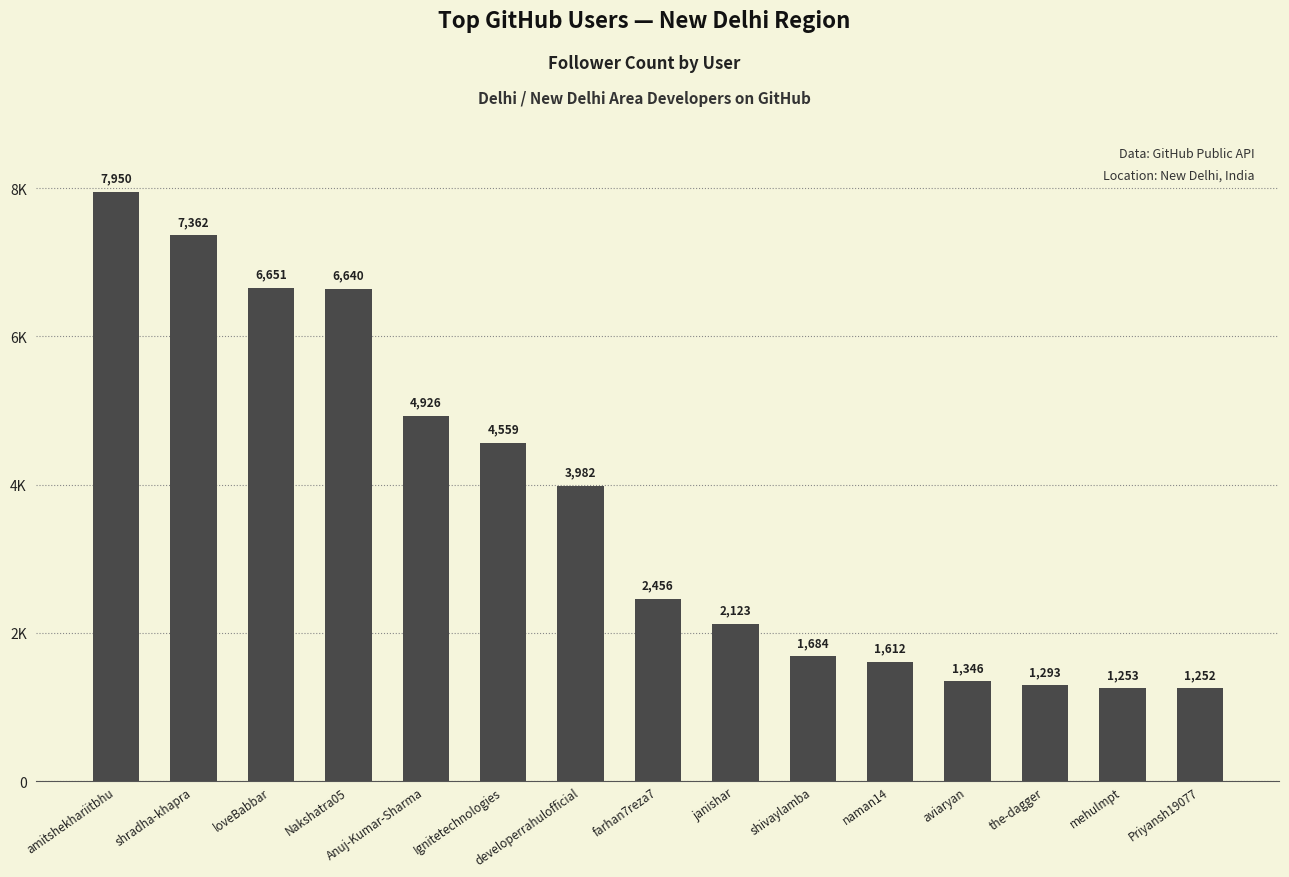

True or false: the data shows 4120 at shradha-khapra.

False